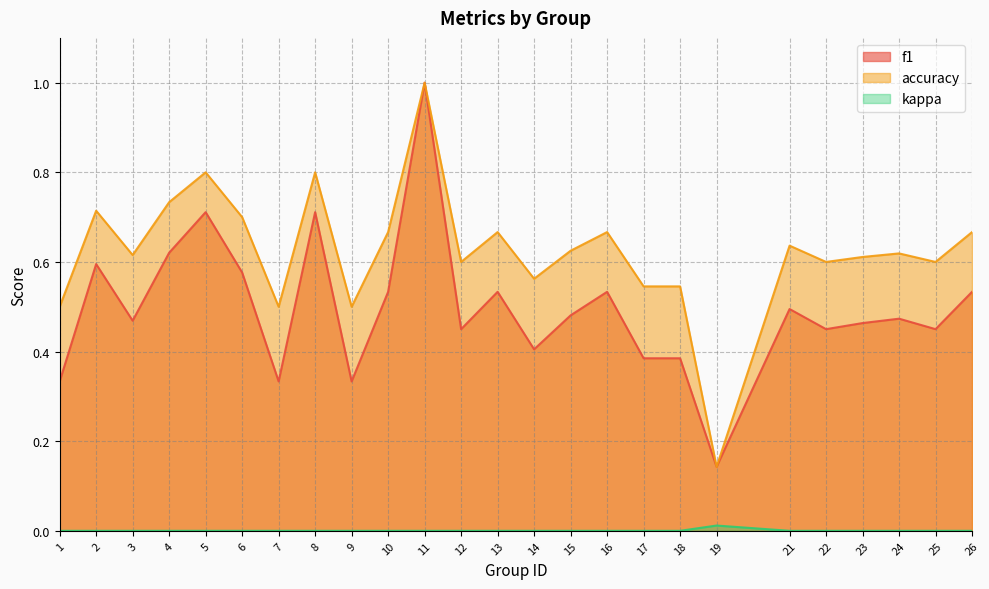

Which category has the lowest value across all series?

1